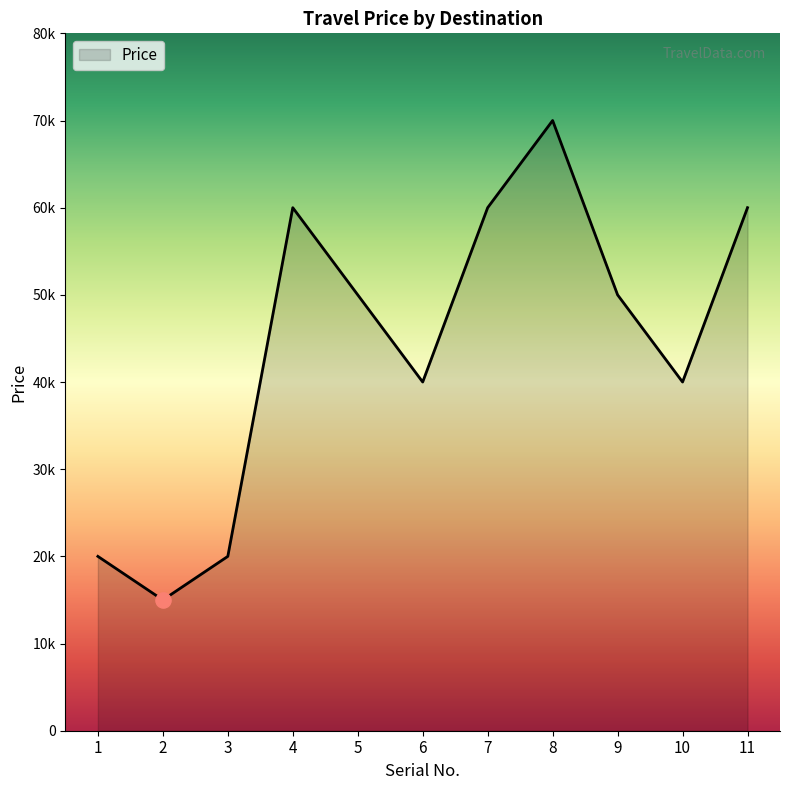

What is the ratio of the value at 3 to the value at 2?

1.3